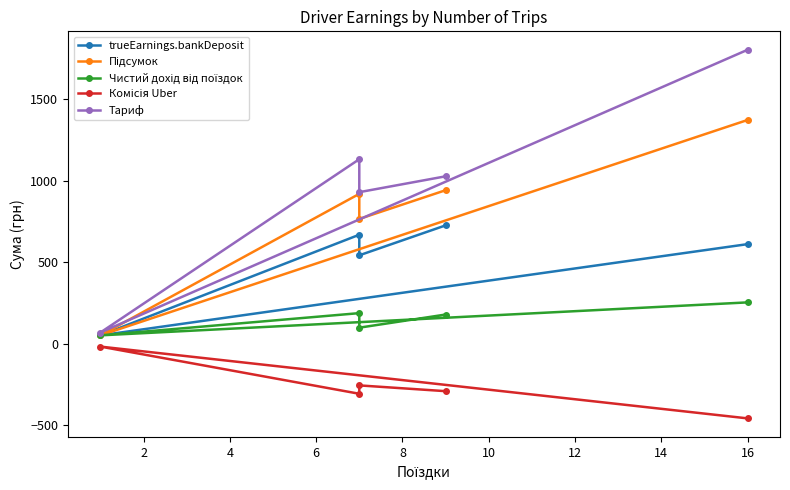

Which series changed the most between 2 and 6?

Тариф